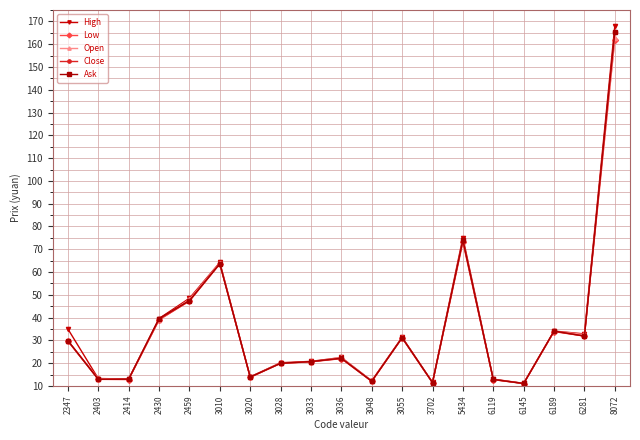

In Low, how many points are higher than both neighbors (excluding endpoints)?

5